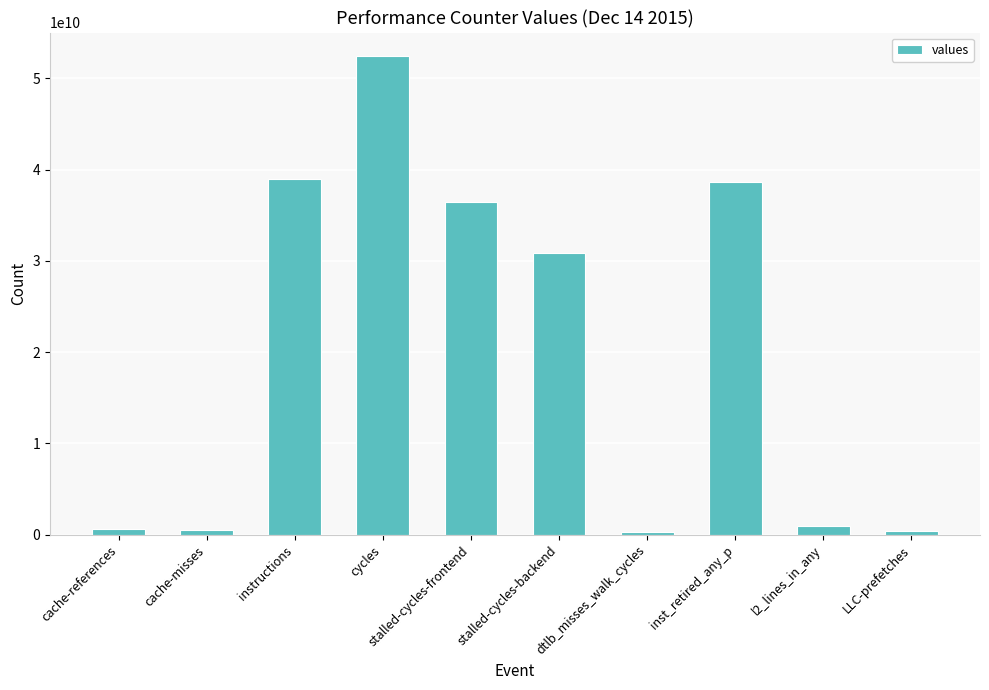

The value at instructions is 39009803445. True or false?

True